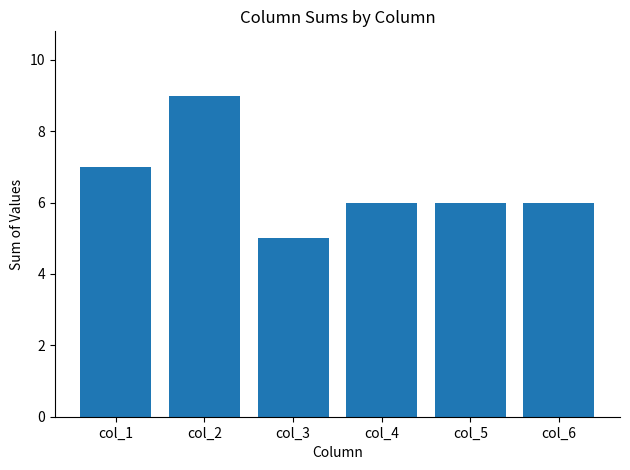

Which label corresponds to the smallest value in the chart?

col_3